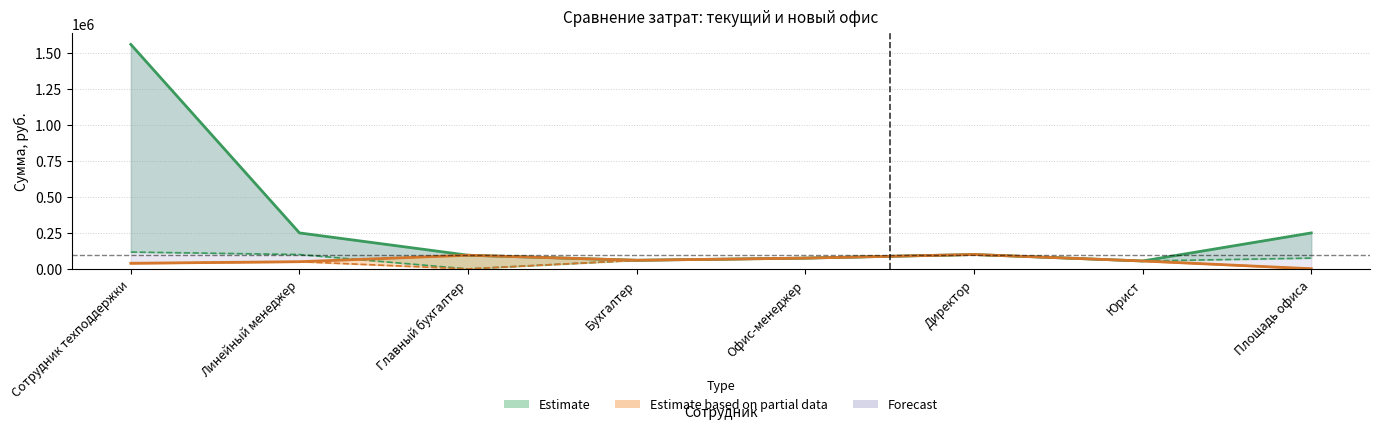

In Стоимость (новый), how many points are lower than both neighbors (excluding endpoints)?

2